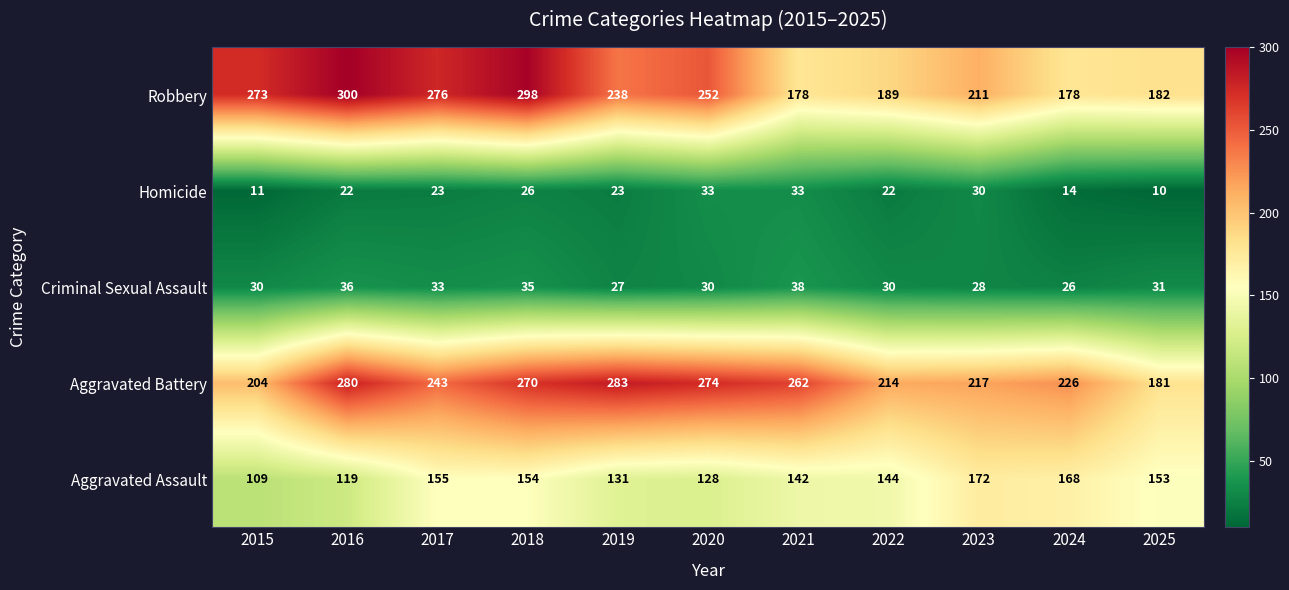

What is the difference between the maximum and minimum values in the Aggravated Battery series?

102